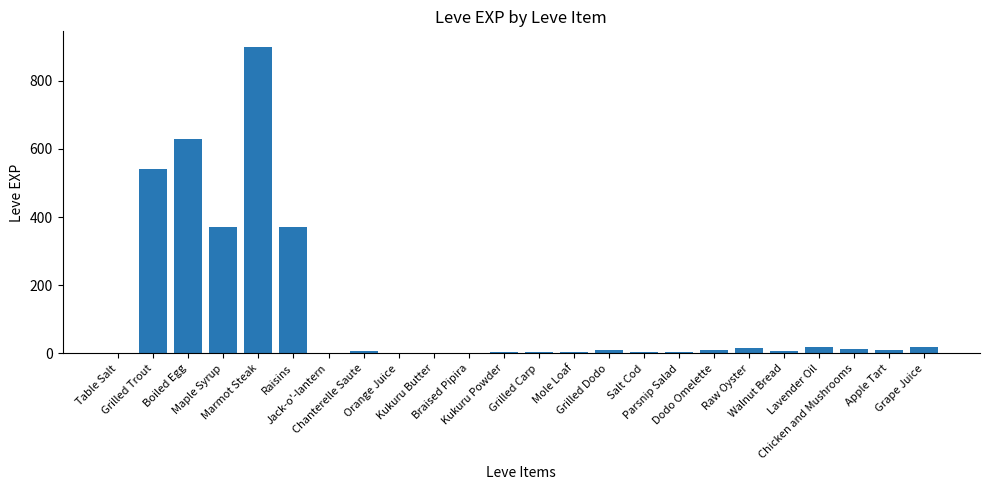

At which category does the chart reach its peak across all series?

Marmot Steak